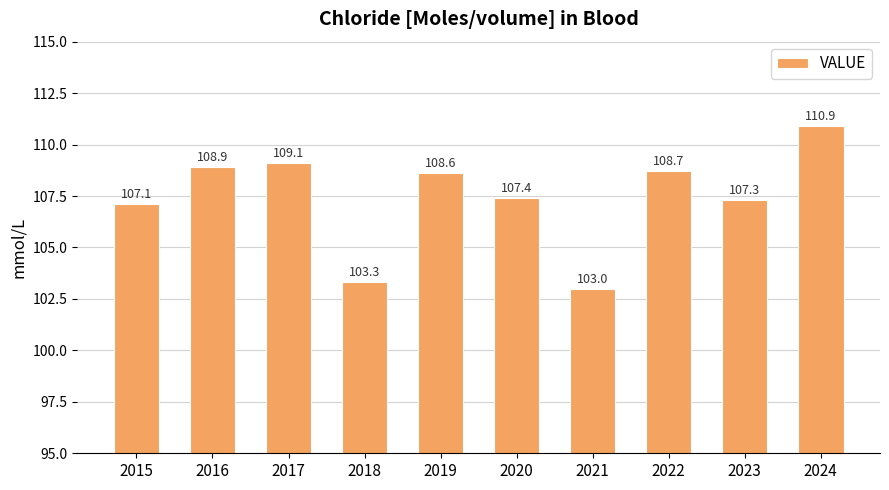

What is the average value?

107.4